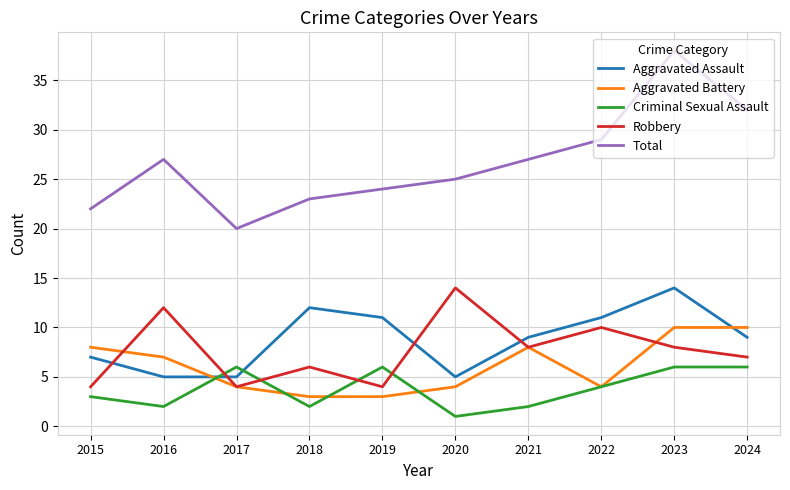

At 2019, list the series in order from largest to smallest.

Total, Aggravated Assault, Criminal Sexual Assault, Robbery, Aggravated Battery